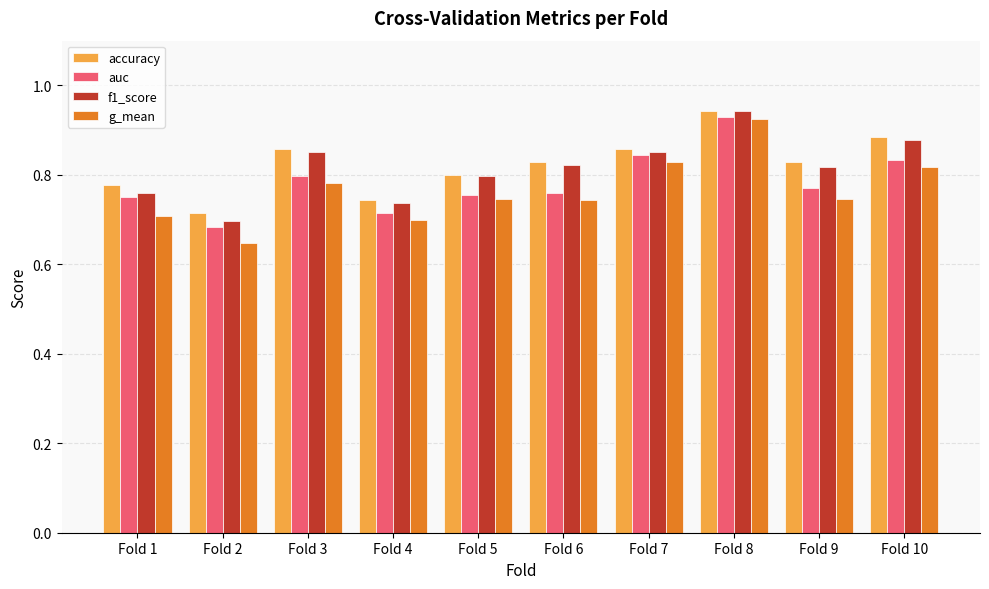

What is the sum of the auc values at Fold 3 and Fold 8?

1.7